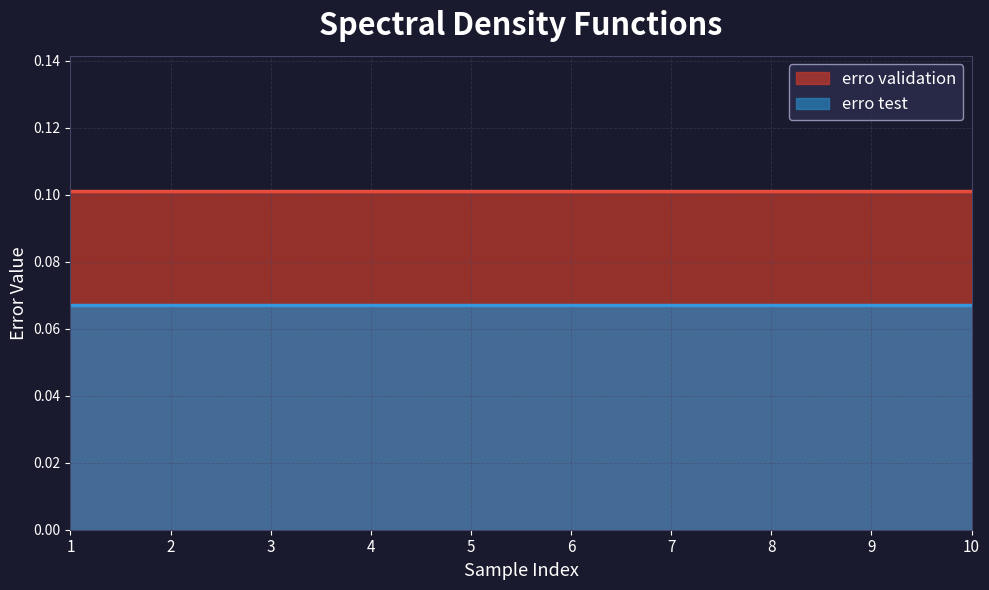

Which series has the largest total across all categories?

erro validation